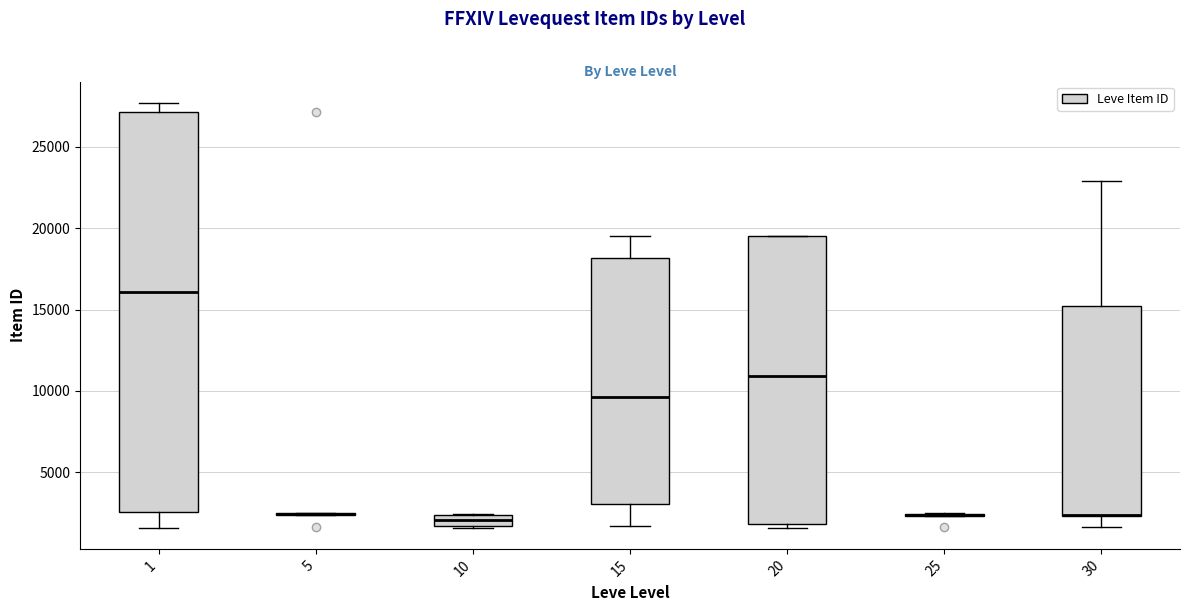

Which box is the tallest, from its lower edge to its upper edge?

1